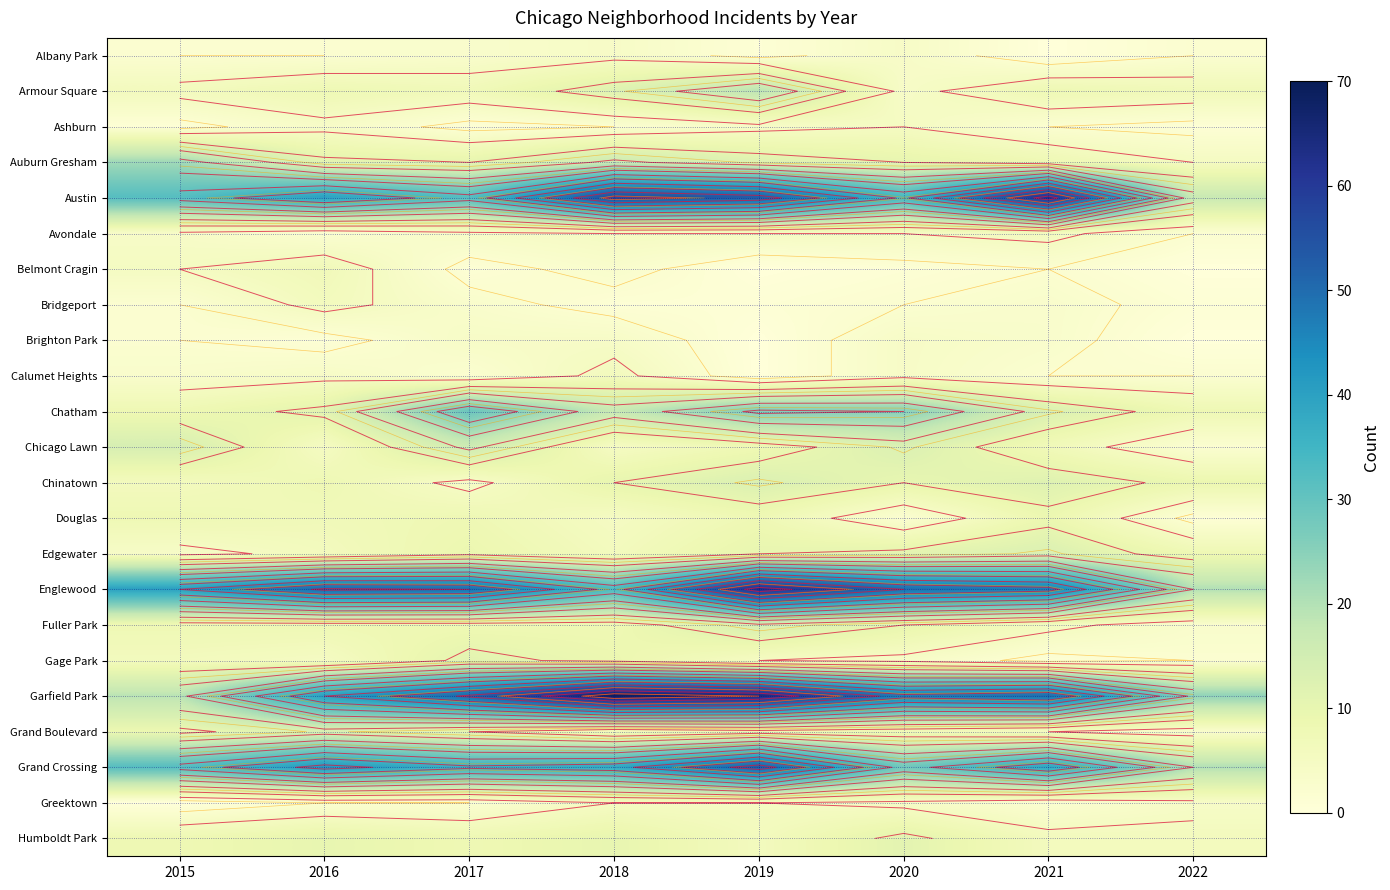

Is the value of Greektown at 2020 greater than the value of Avondale at 2018?

No